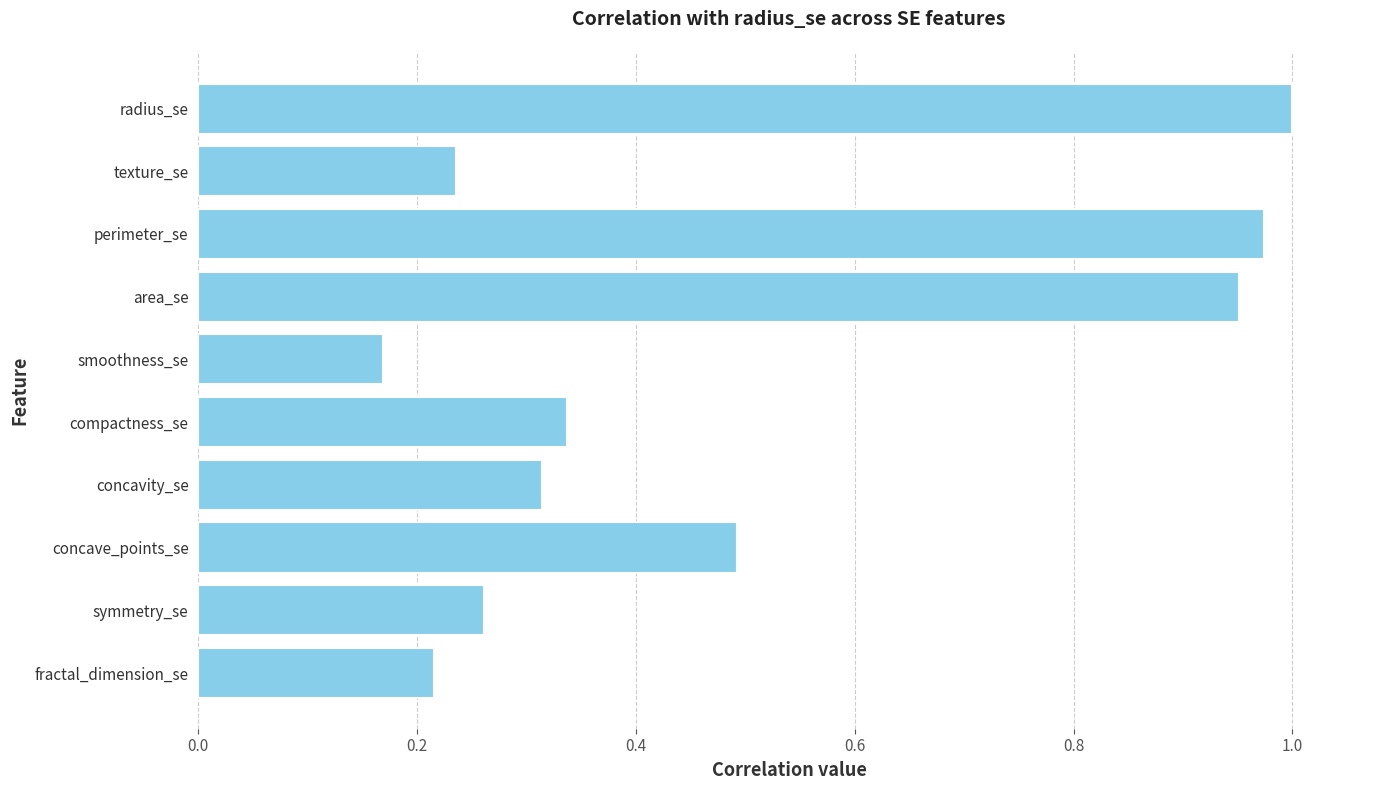

Which has a higher value, concave_points_se or texture_se?

concave_points_se